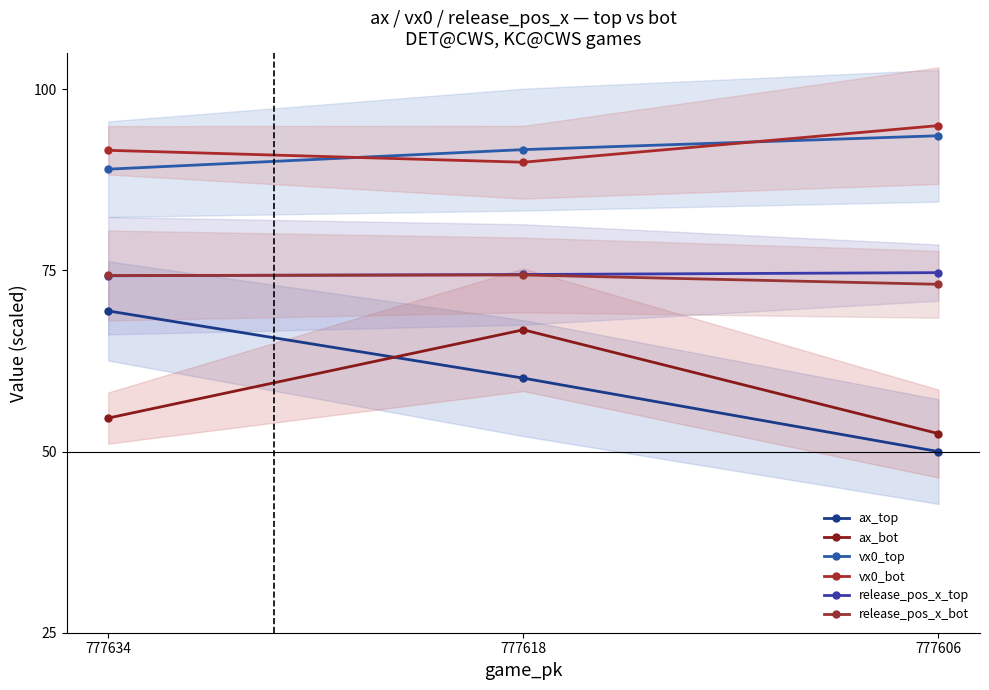

Which category has the highest value across all series?

777606